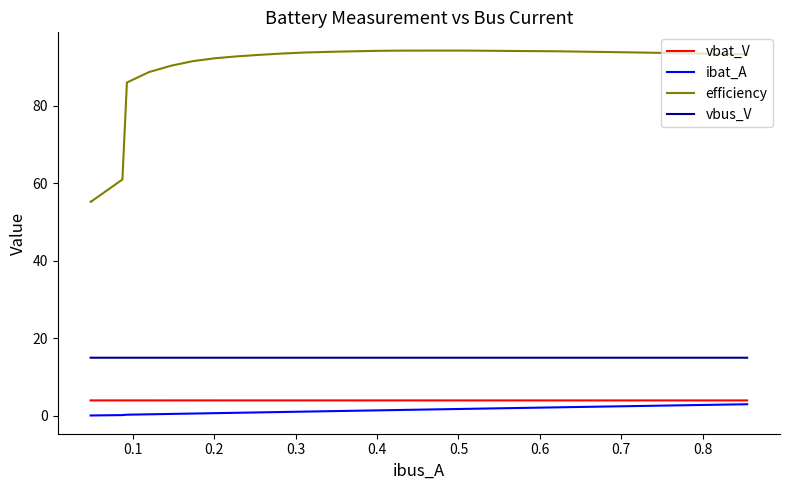

How many distinct data groups are displayed?

4